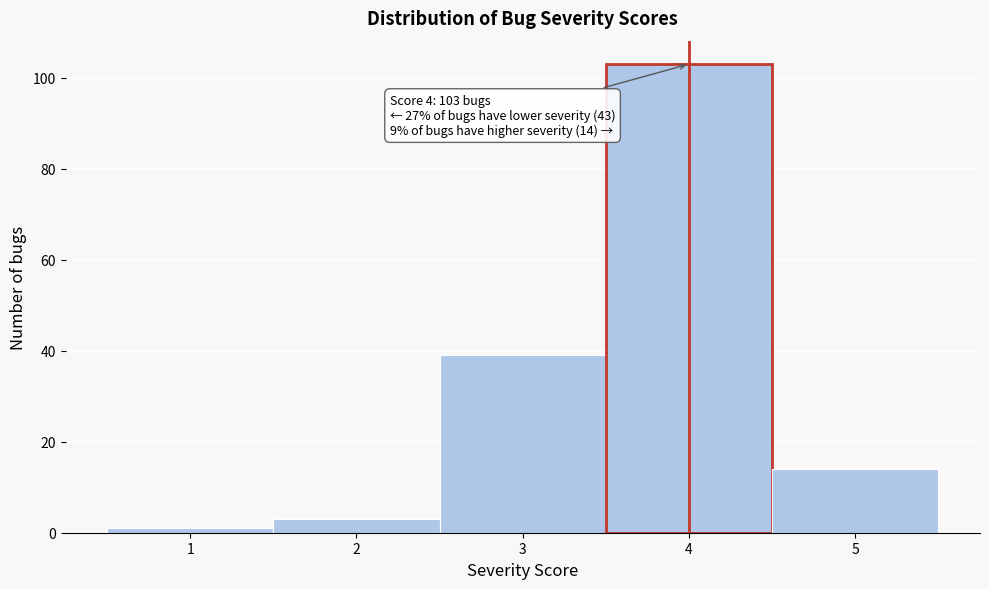

Over which range of the x-axis is the bar tallest?

3.5 to 4.5